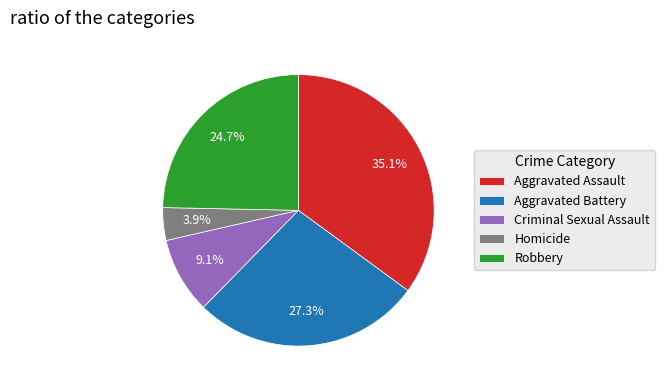

Approximately how many times larger is the value at Homicide compared to Aggravated Battery?

0.1